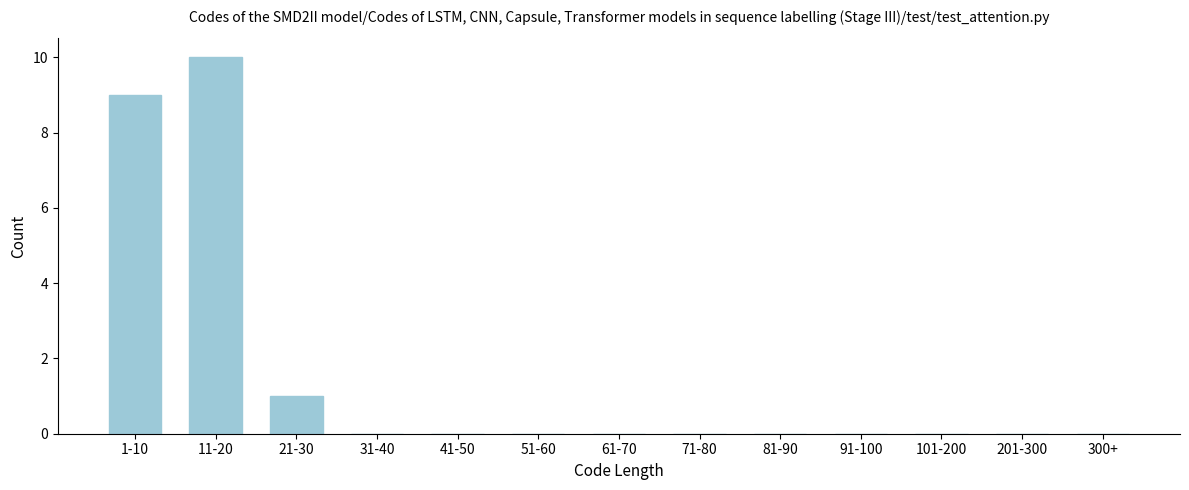

Reading right to left, extract all data points from this chart.

300+=0	201-300=0	101-200=0	91-100=0	81-90=0	71-80=0	61-70=0	51-60=0	41-50=0	31-40=0	21-30=1	11-20=10	1-10=9